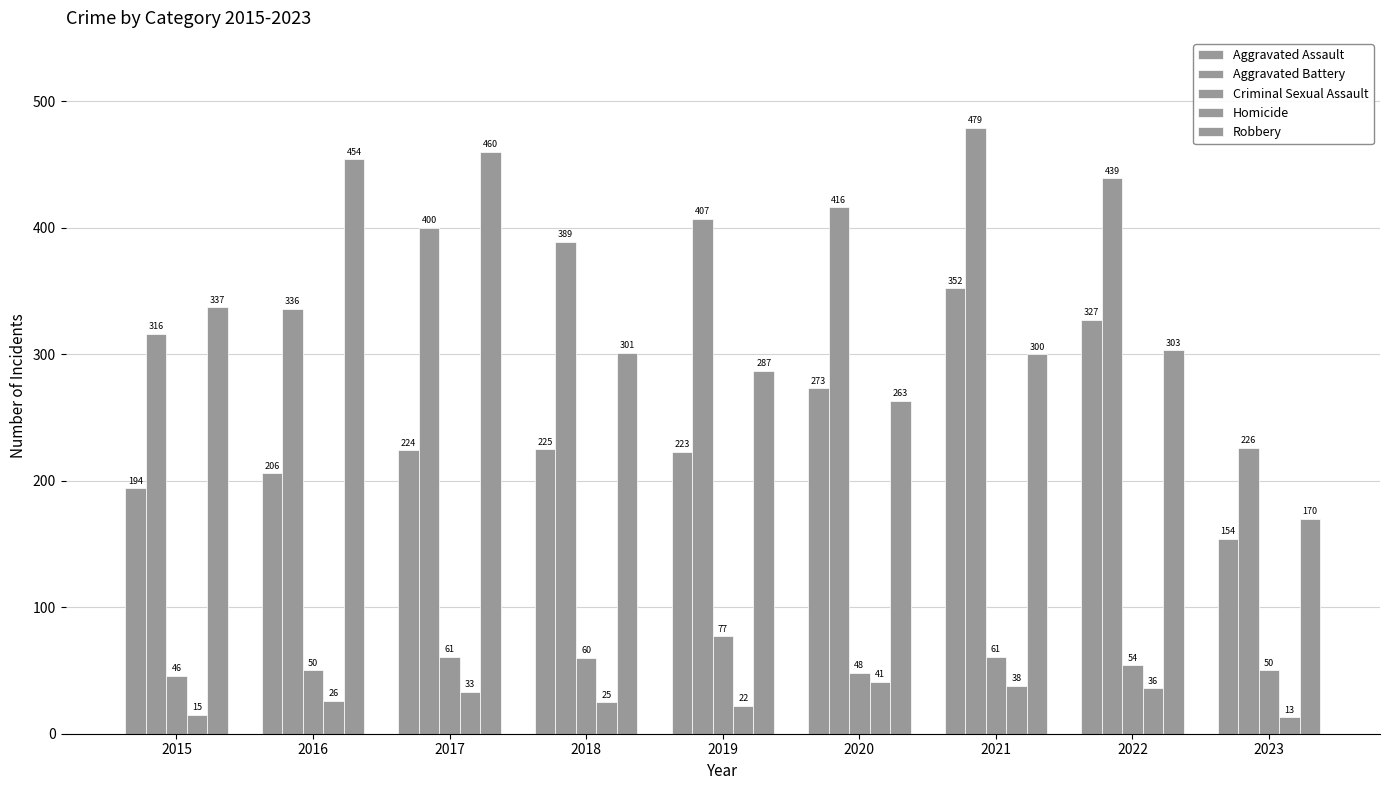

What is the difference between the maximum and second lowest values in the Aggravated Assault series?

158